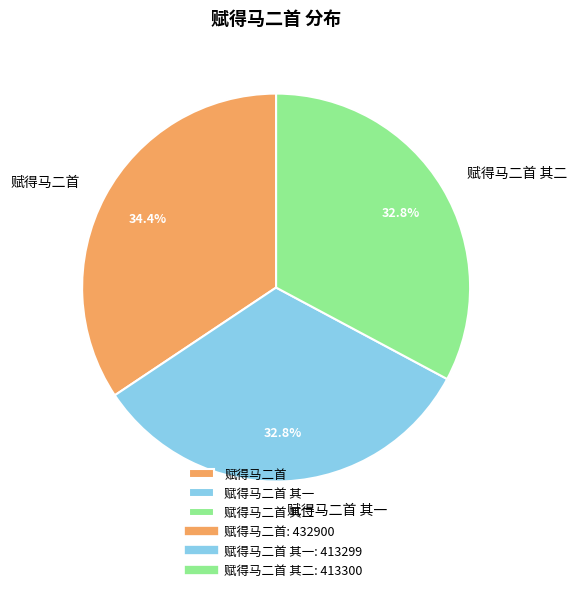

Is there any slice that represents more than half of the pie?

No